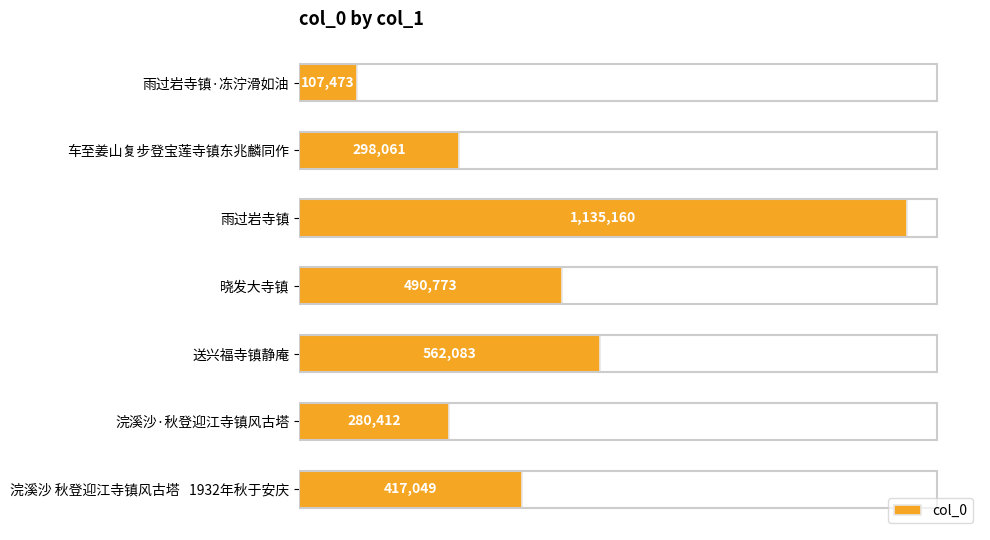

Where is the data nearest to the value 621316?

送兴福寺镇静庵